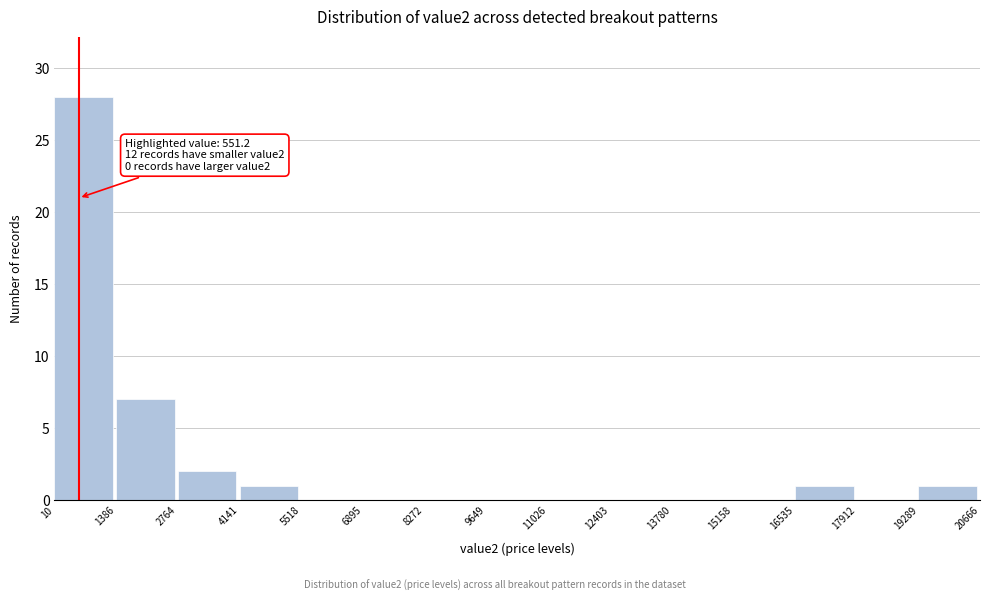

Which range on the x-axis has the tallest bar?

10 to 1386